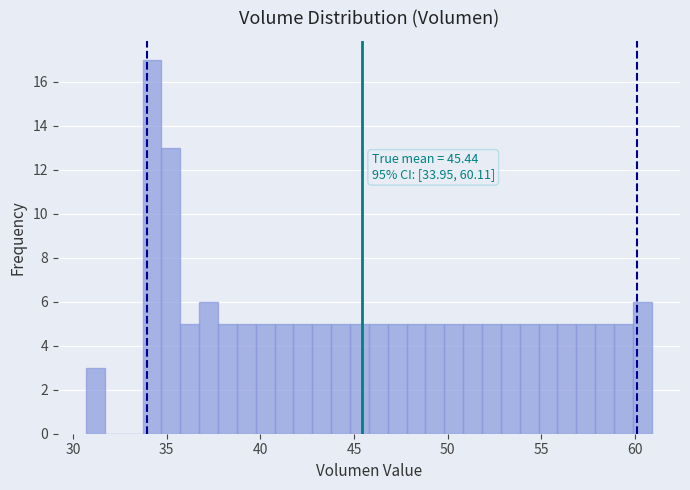

Read against the x-axis, roughly where is the centre of the tallest bar?

34.0